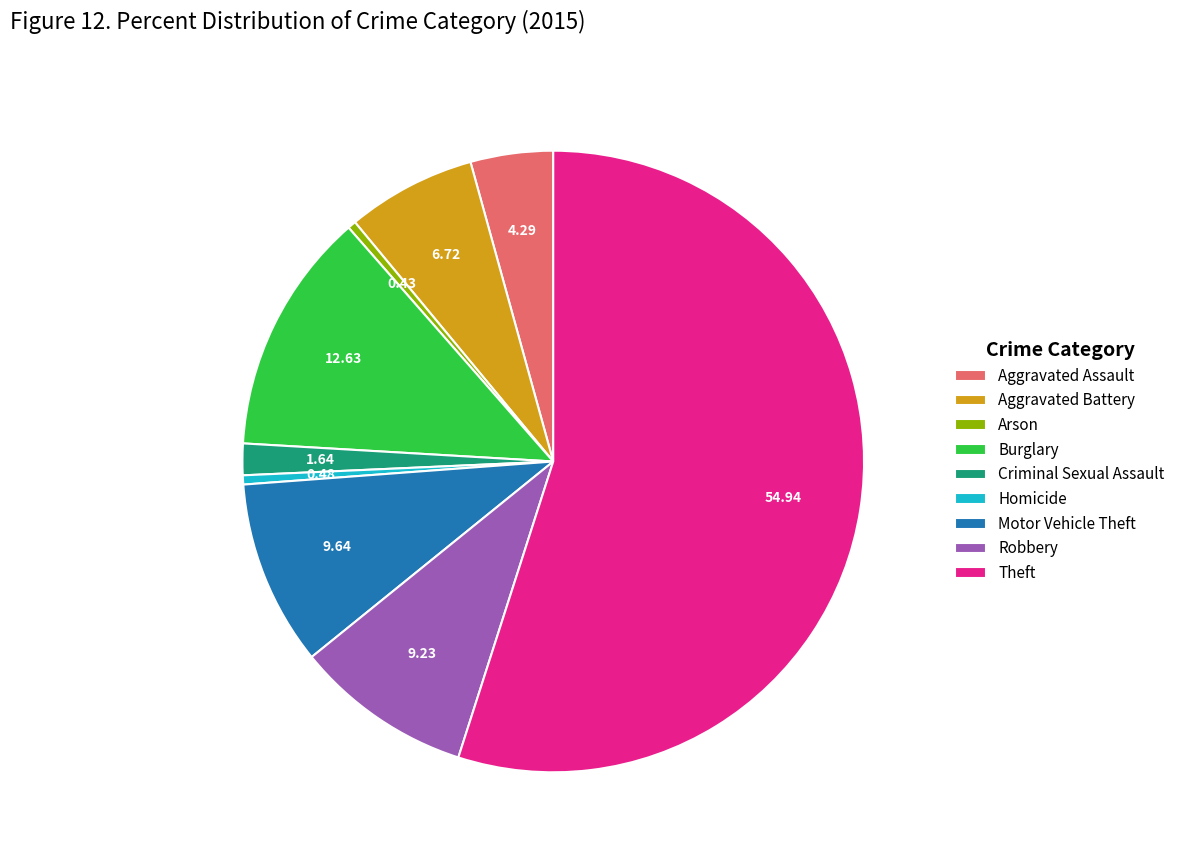

Between Aggravated Assault and Criminal Sexual Assault, which is larger?

Aggravated Assault